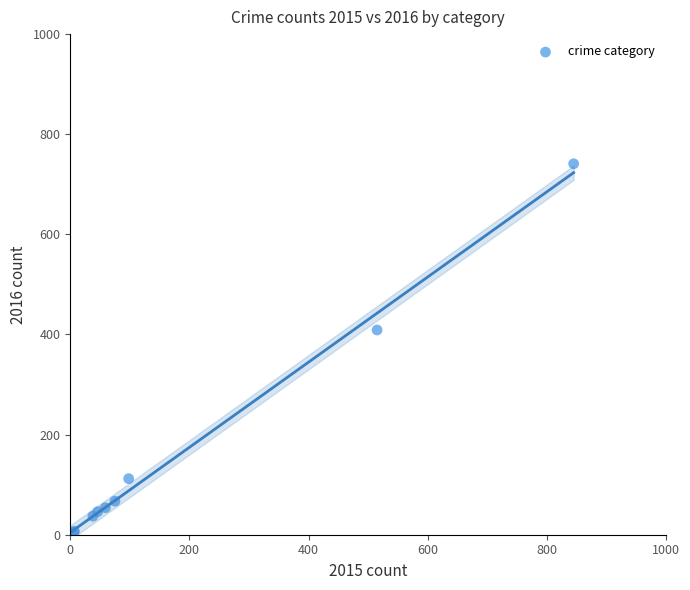

What Y value in the scatter plot is closest to 372?

409